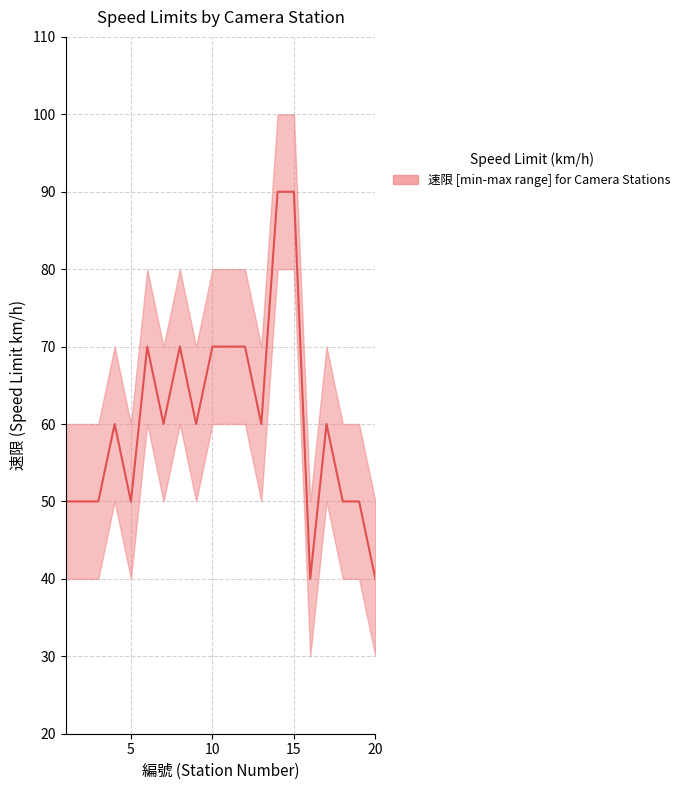

How many lines are shown in the chart?

1